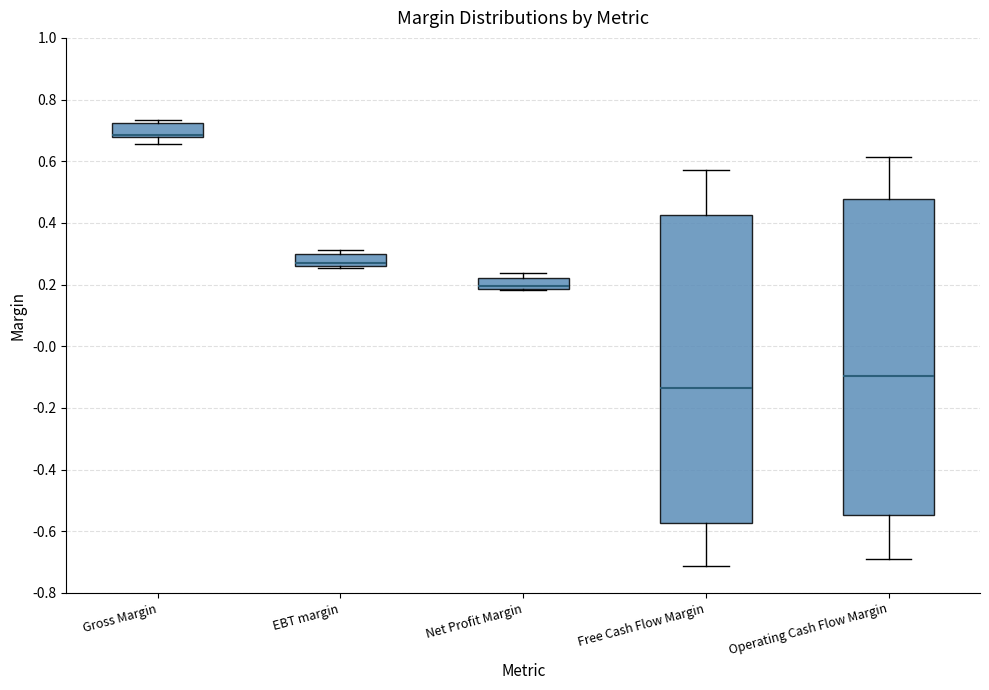

Comparing the boxes themselves (not the whiskers), which one is the tallest?

Operating Cash Flow Margin